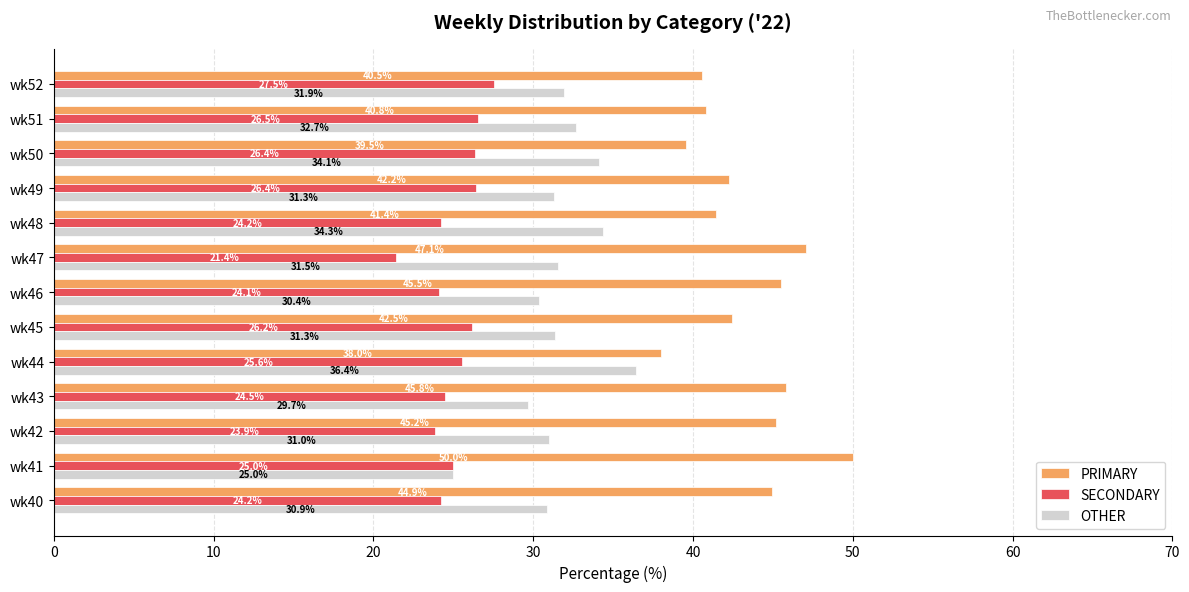

What are all the series names shown in the legend?

PRIMARY, SECONDARY, OTHER